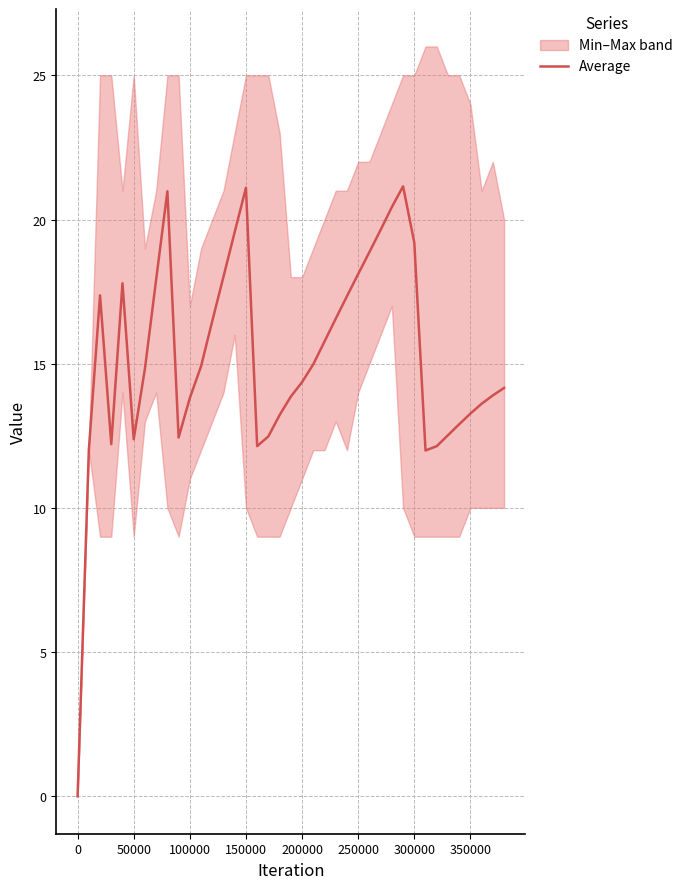

How many categories are shown in the chart?

39